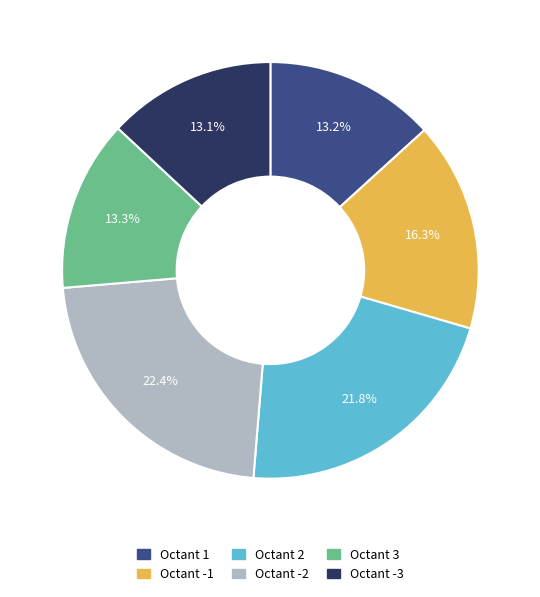

Is there any slice that represents more than half of the pie?

No